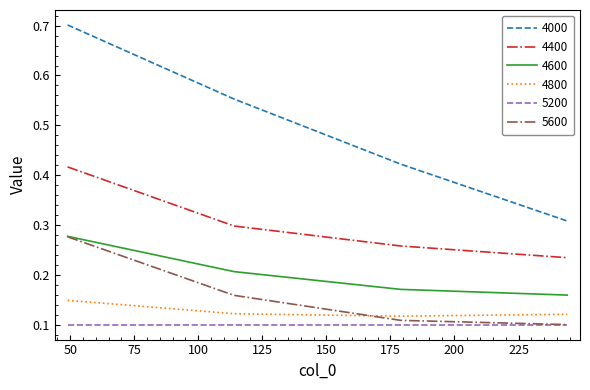

Which series has the largest range (max minus min)?

4000